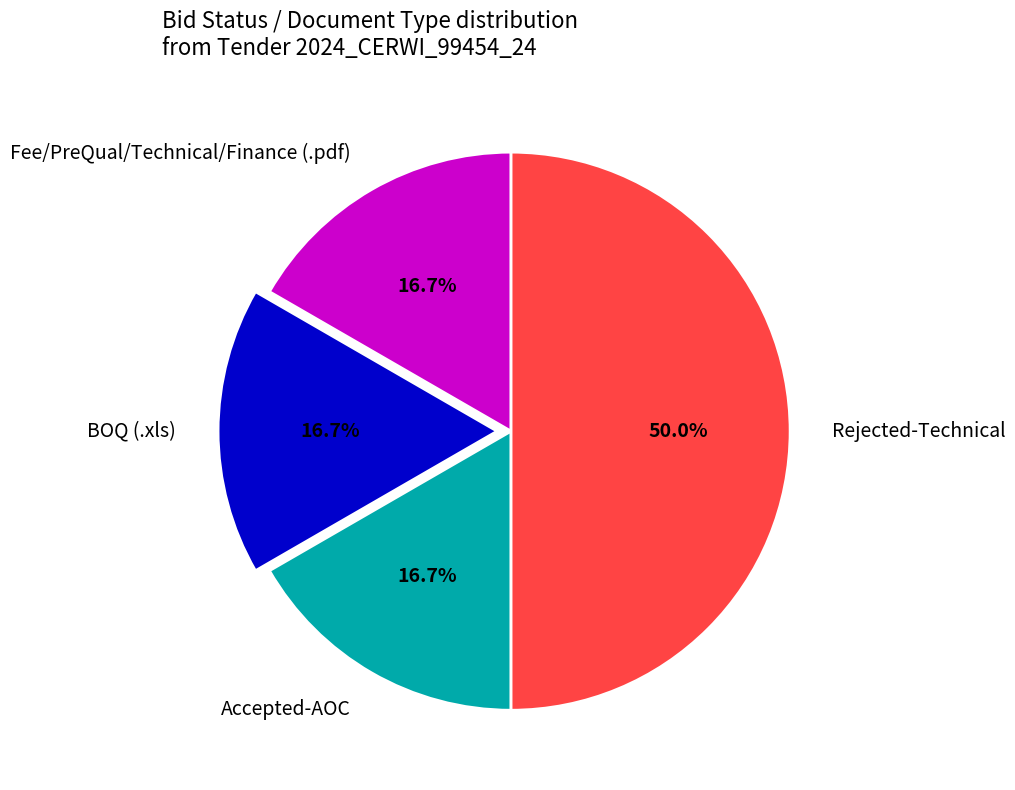

To the nearest percent, what is the difference between the largest and smallest slice percentages?

33%